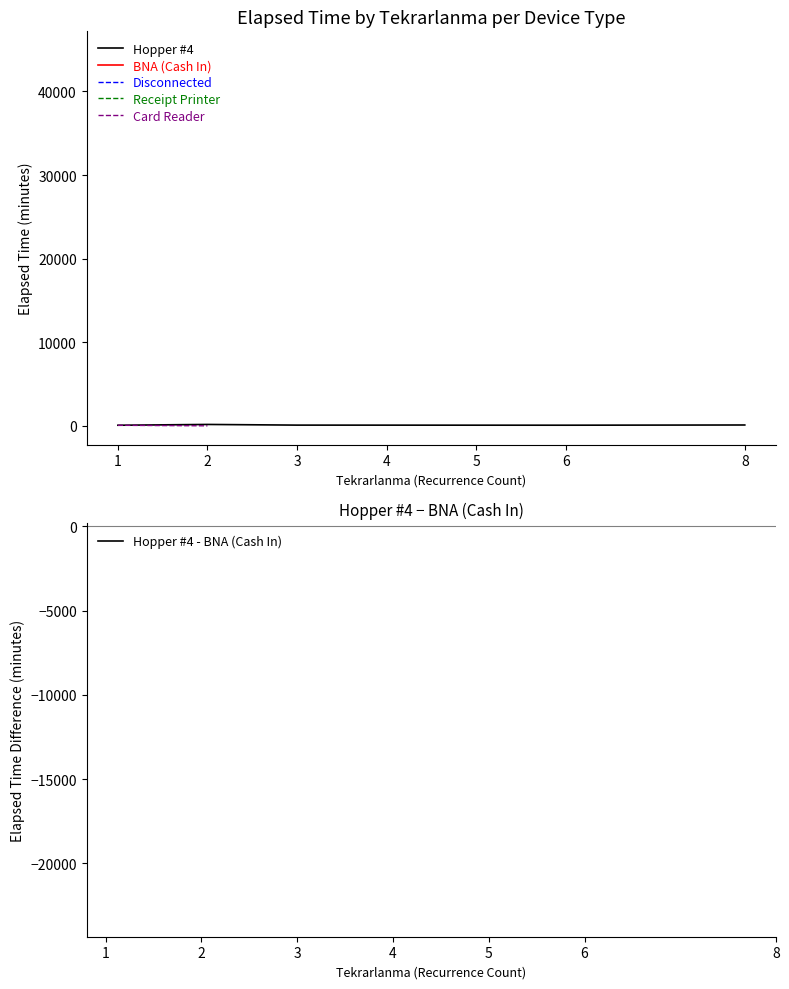

How many lines are shown in the chart?

6